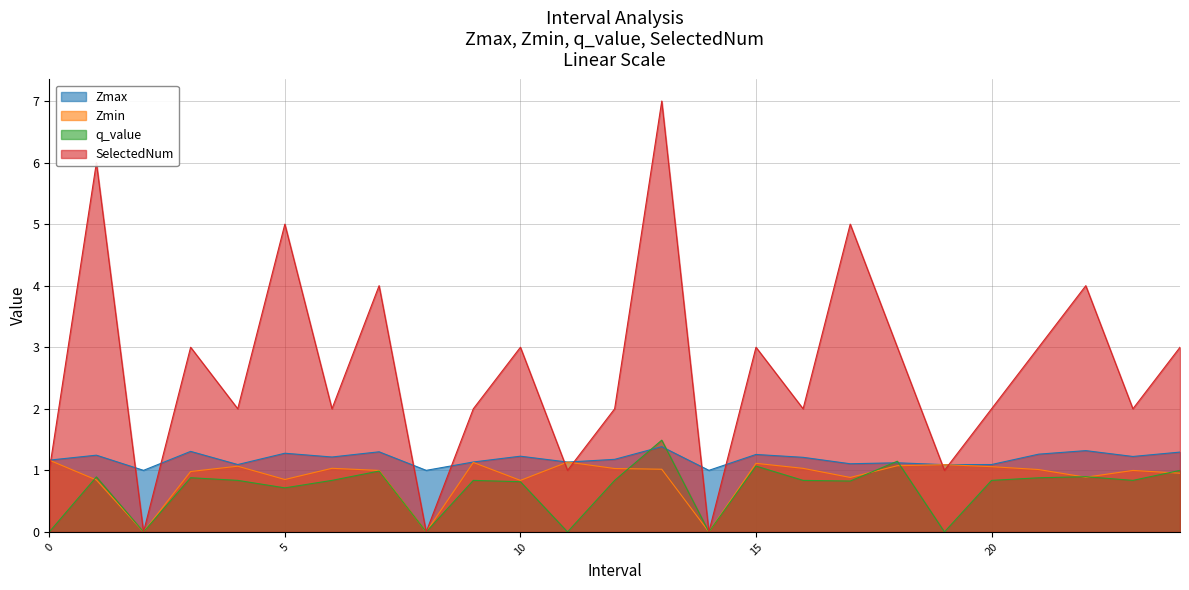

Is it true that q_value equals 1.5 at 4?

False